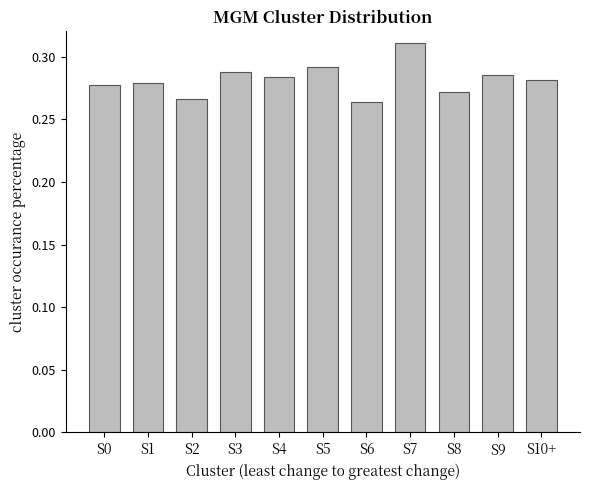

What is the label of the 7th bar from the left?

S6